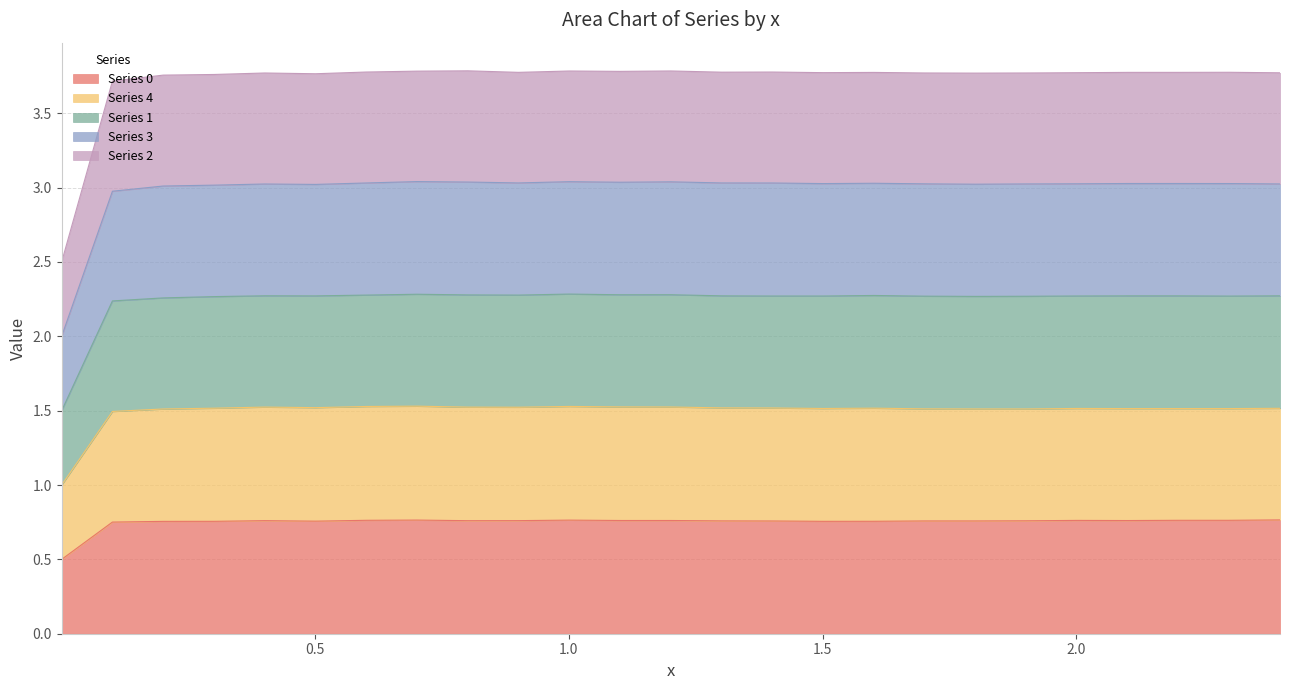

What is the lowest value of the Series 0 series?

0.5